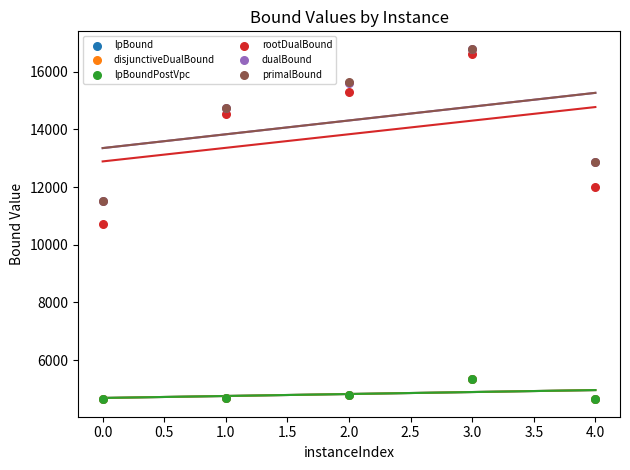

Which series has the largest Y range (max minus min)?

rootDualBound